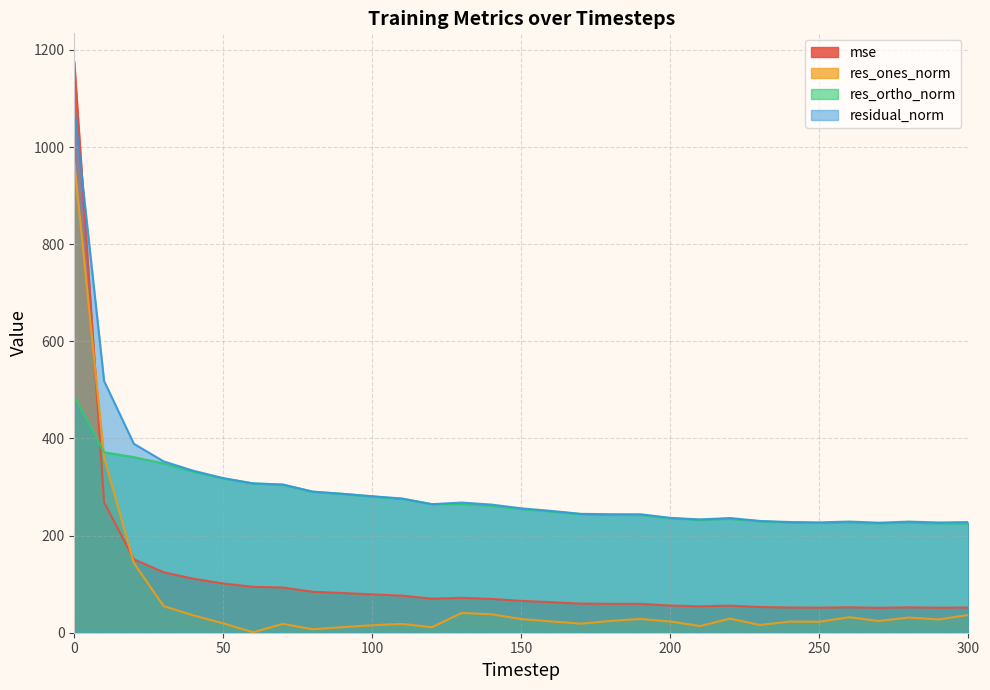

The mse series shows 86.9 at 230. True or false?

False